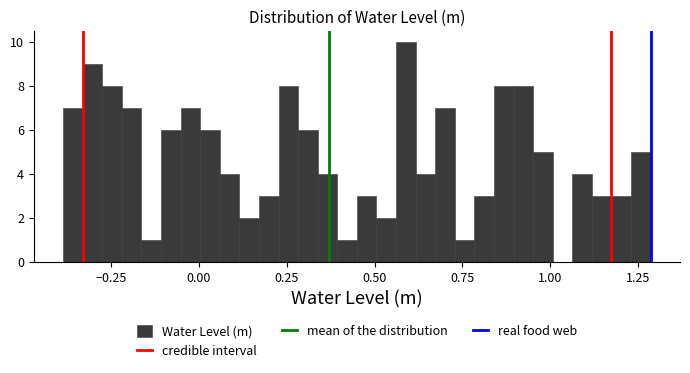

Around what value on the x-axis is the tallest bar? Give the approximate position of its centre, as read against the axis.

0.60